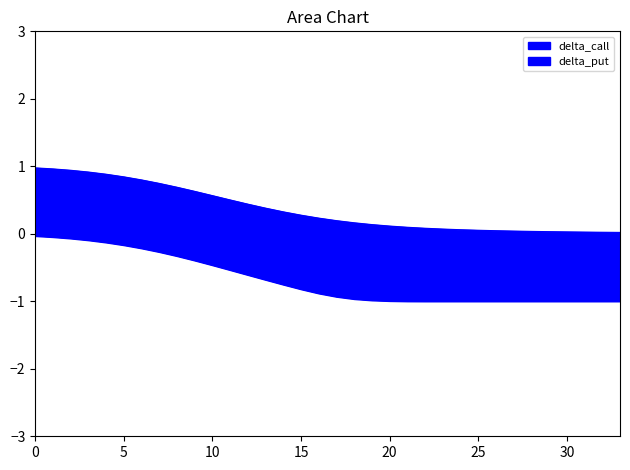

True or false: delta_call and delta_put cross at least once.

False